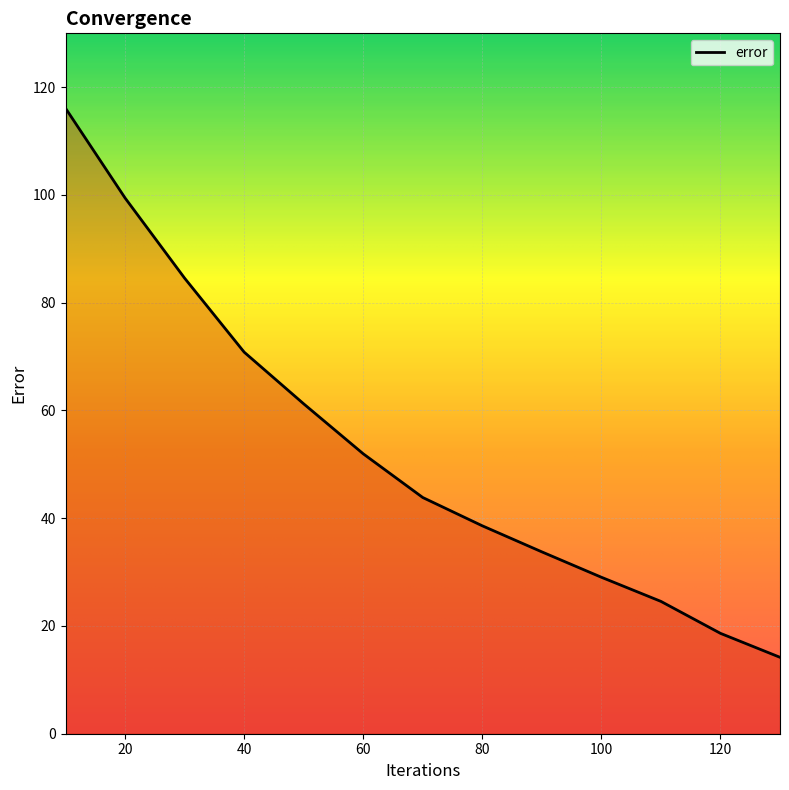

What is the minimum value shown in the chart?

14.2